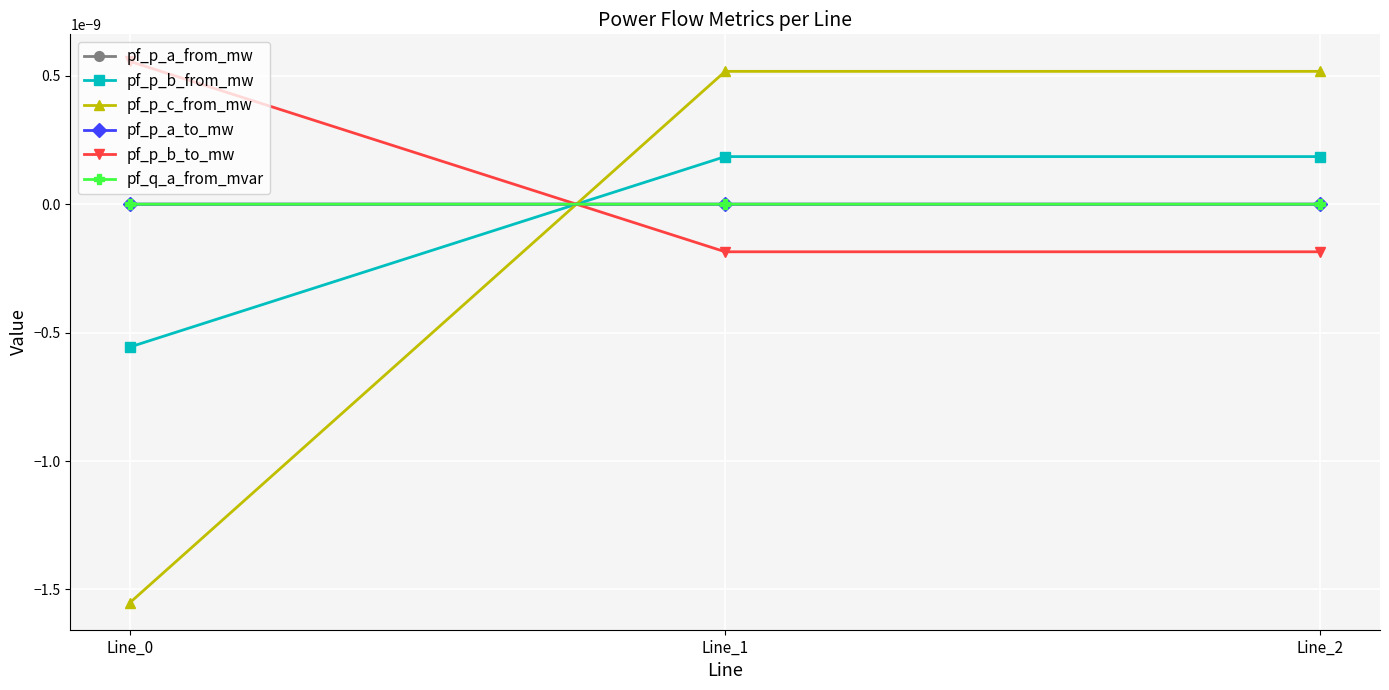

Is this an area chart (filled region under the line)?

No